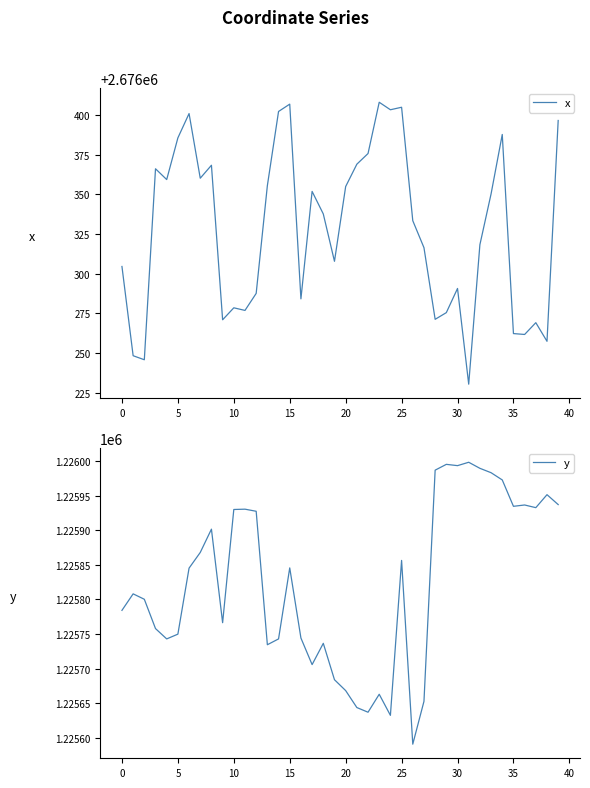

Which series has the widest spread of values?

y